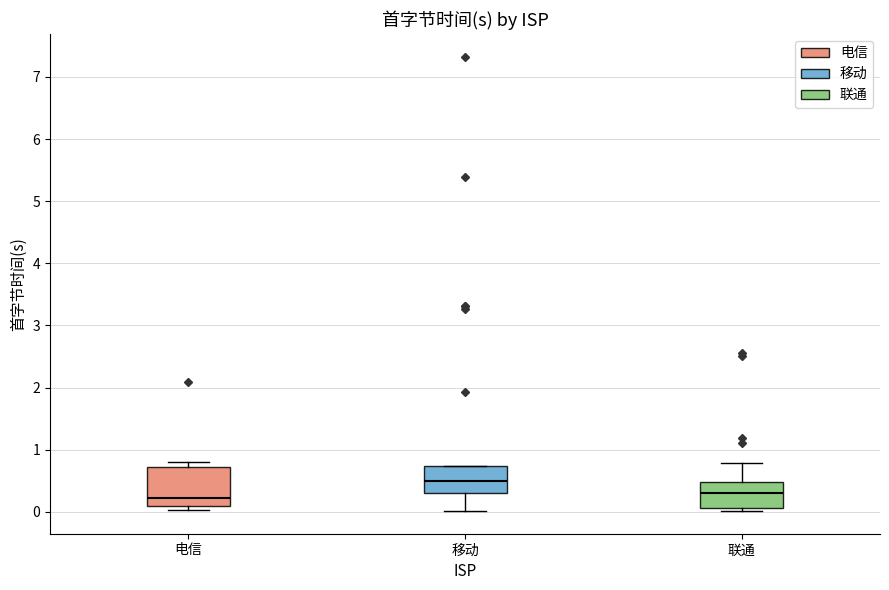

Reading left to right, transcribe this box plot: for each box, give where its median line is, the range the box spans, and where its two whiskers end, as read against the y-axis. The values are not printed on the chart, so give them approximately, as read against the axis.

电信: median 0.2, box 0.1 to 0.7, whiskers 0.0 to 0.8
移动: median 0.5, box 0.3 to 0.7, whiskers 0.0 to 0.7
联通: median 0.3, box 0.1 to 0.5, whiskers 0.0 to 0.8